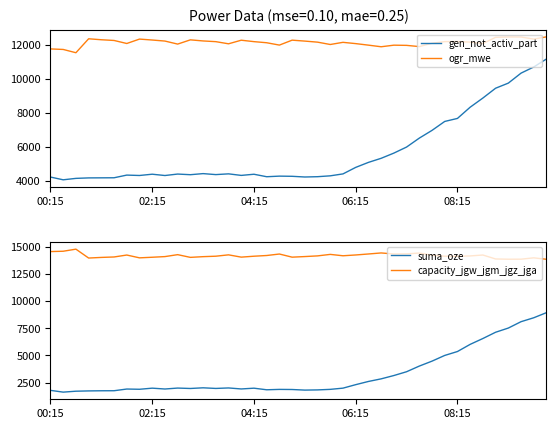

How many categories are shown in the chart?

40